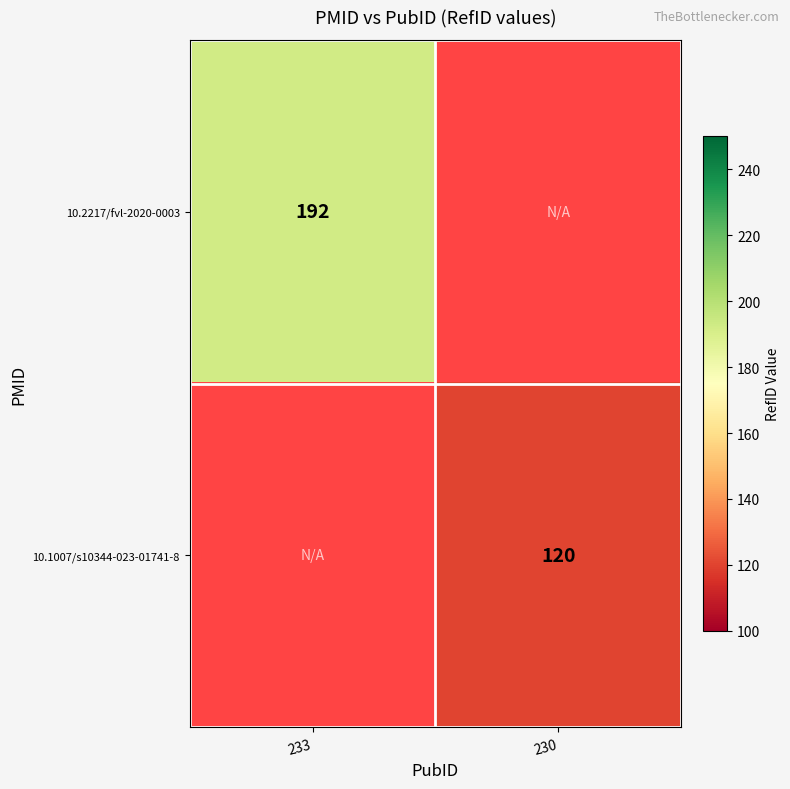

The 10.1007/s10344-023-01741-8 series shows 120 at 230. True or false?

True